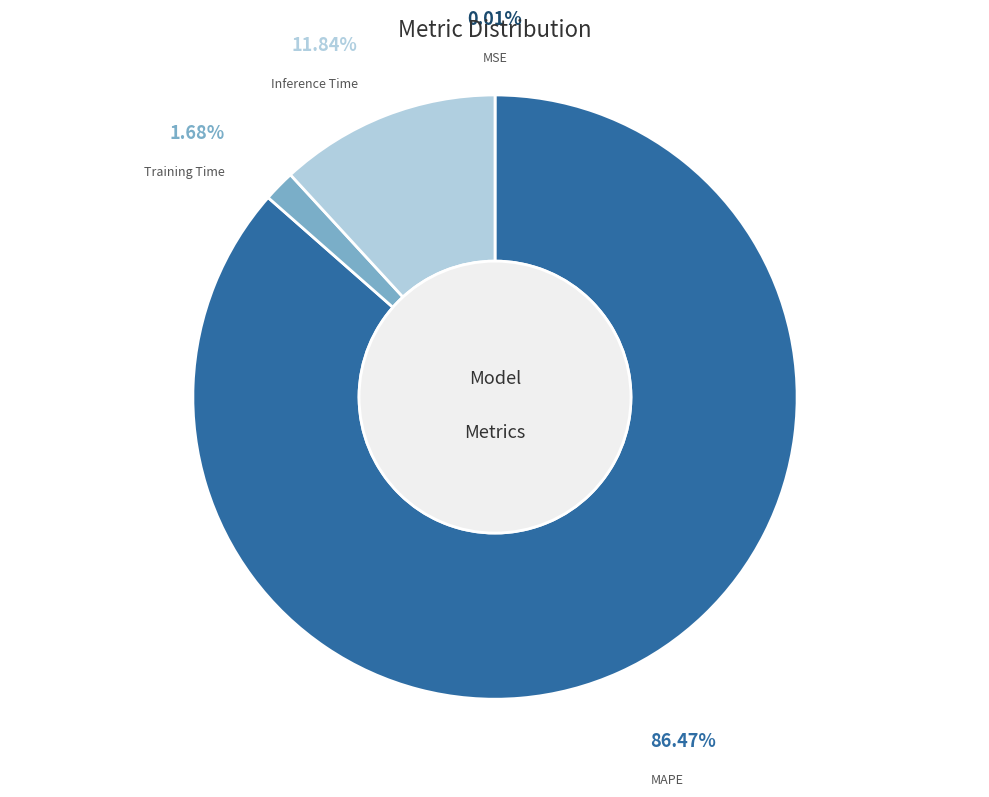

To the nearest percent, what is the difference between the largest and smallest slice percentages?

86%